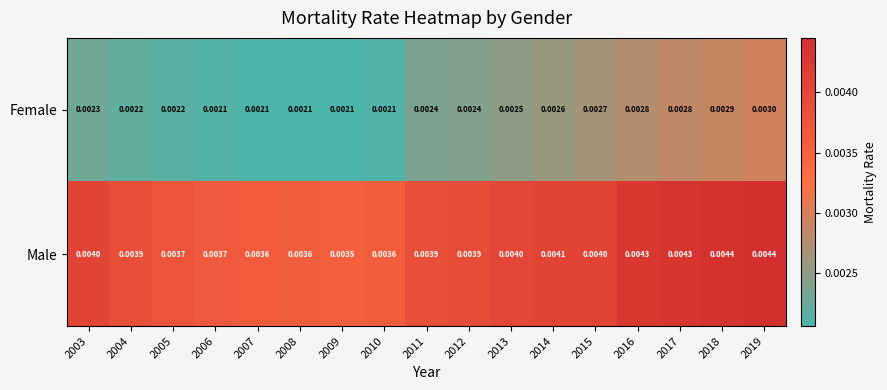

Between 2009 and 2018, which series saw the biggest shift?

Male